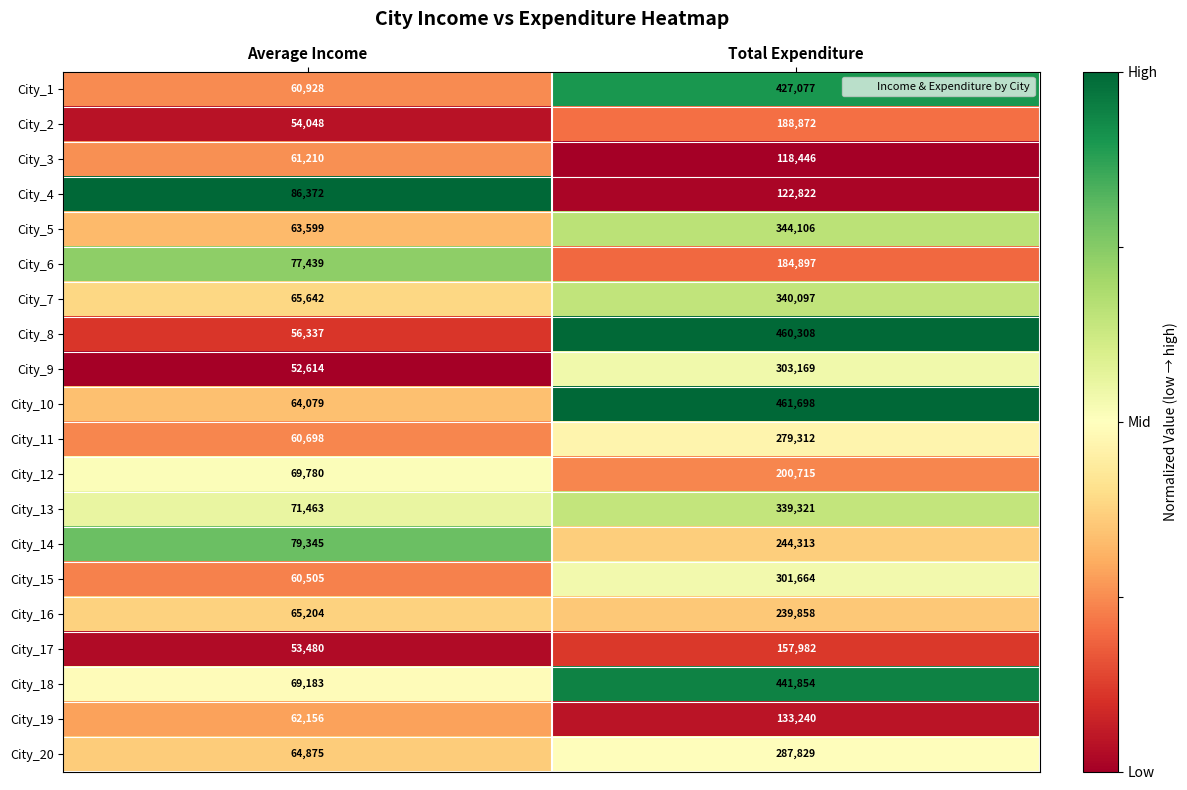

What is the total value across all series at Total Expenditure?

5577580